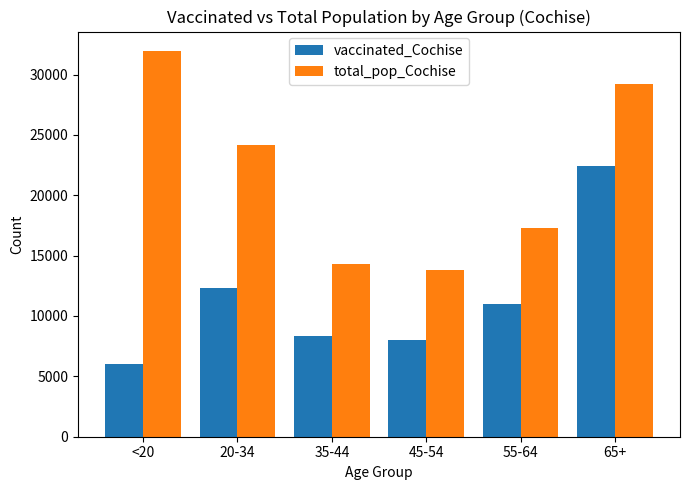

Reading right to left, transcribe all the data shown in this chart.

vaccinated_Cochise: 22388	10994	7979	8331	12315	6031
total_pop_Cochise: 29228	17291	13812	14339	24177	31961